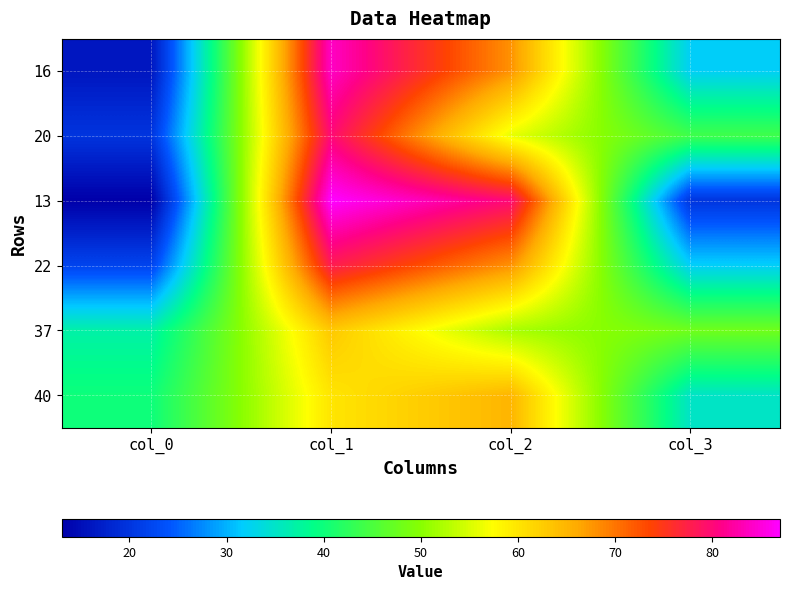

What is the total value across all series at col_2?

389